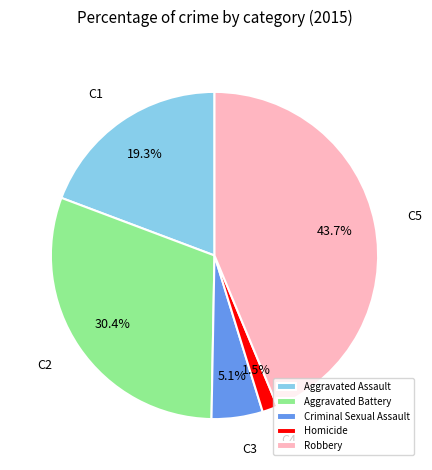

To the nearest percent, what portion does Robbery represent?

44%